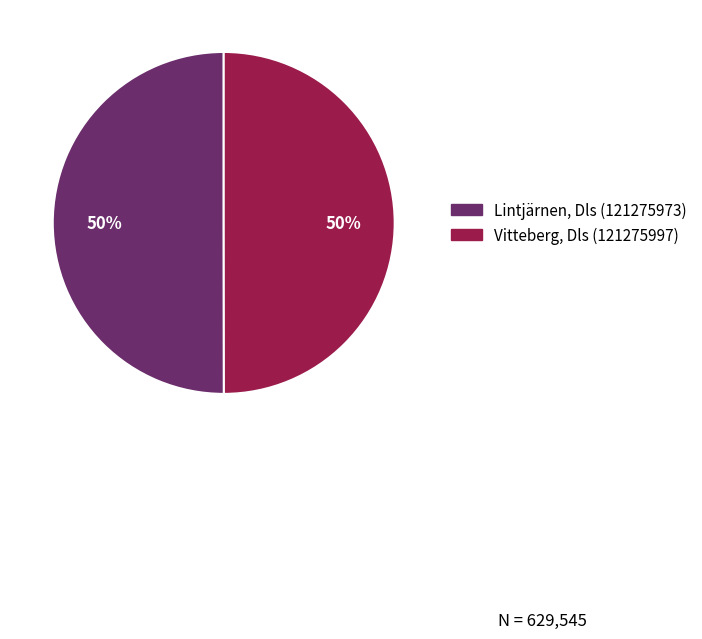

To the nearest percent, what percentage of the pie is Lintjärnen, Dls (121275973)?

50%